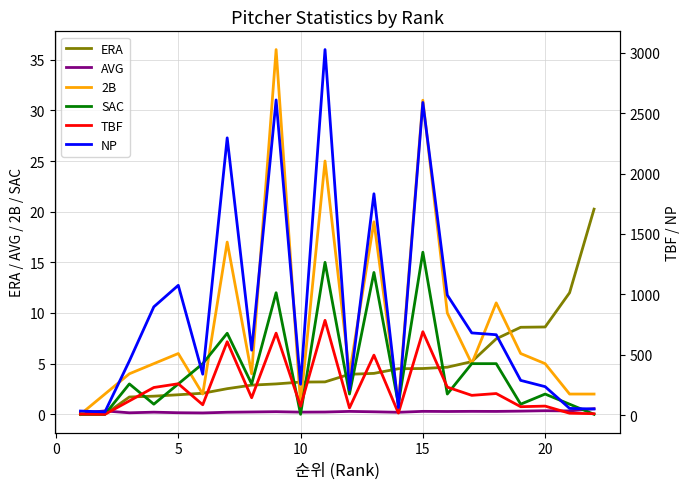

Is this an area chart (filled region under the line)?

No